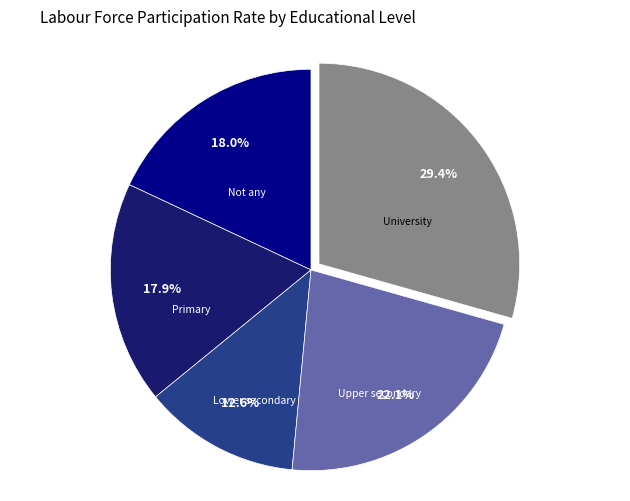

How many slices are in this pie chart?

5